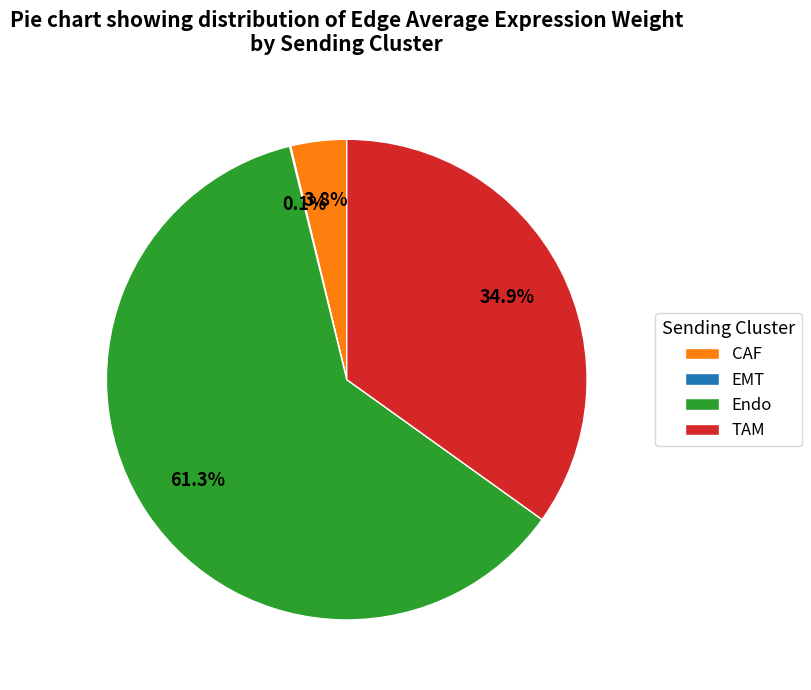

To the nearest percent, what is the difference between the largest and smallest slice percentages?

61%